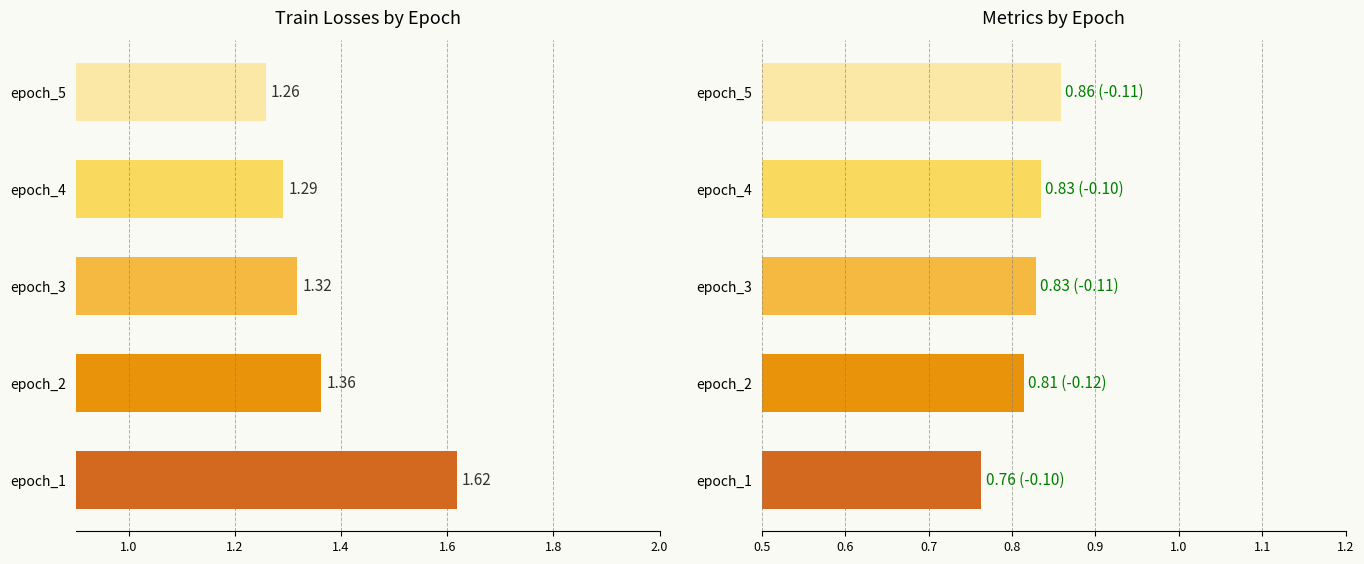

What is the sum of all train/box_loss values?

6.8